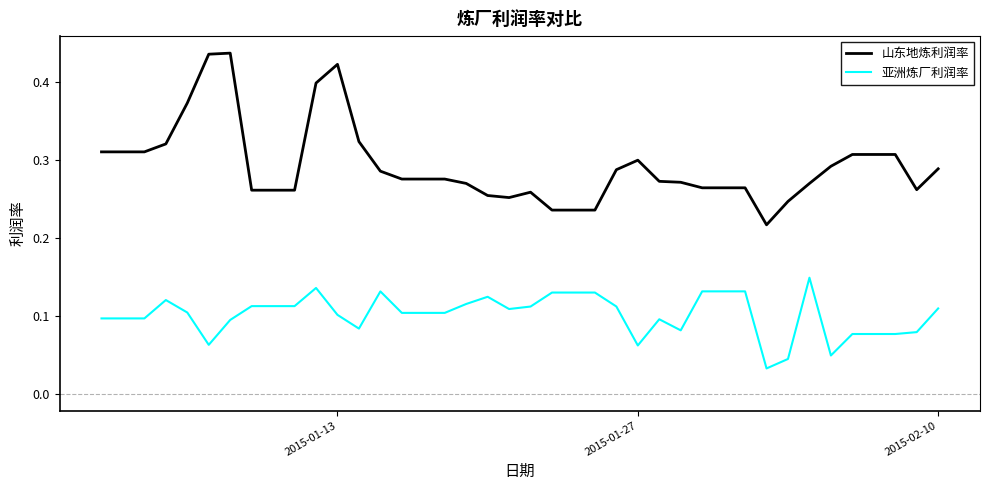

Rank the series by their average value, from highest to lowest.

山东地炼利润率, 亚洲炼厂利润率